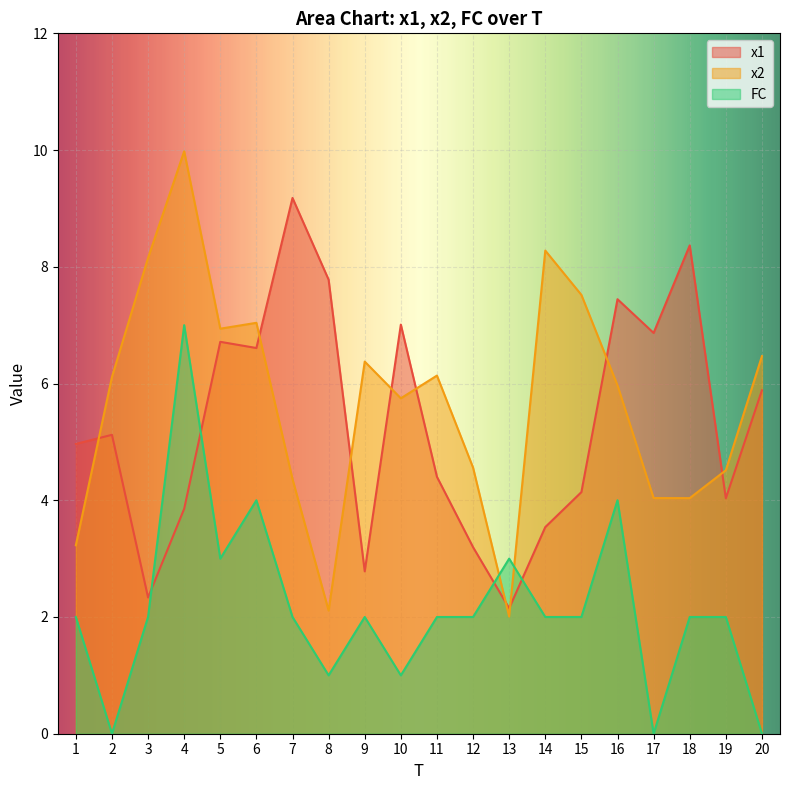

At which label does FC first exceed 2?

4